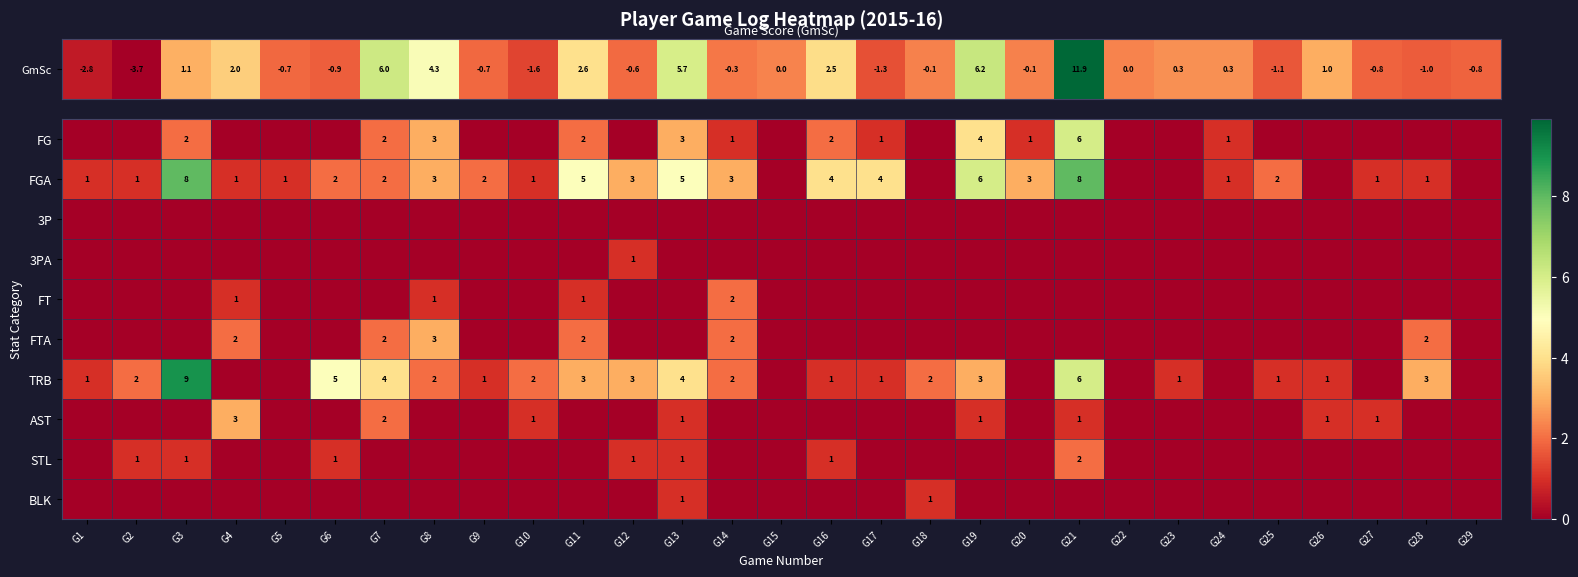

What is the greatest value displayed?

9